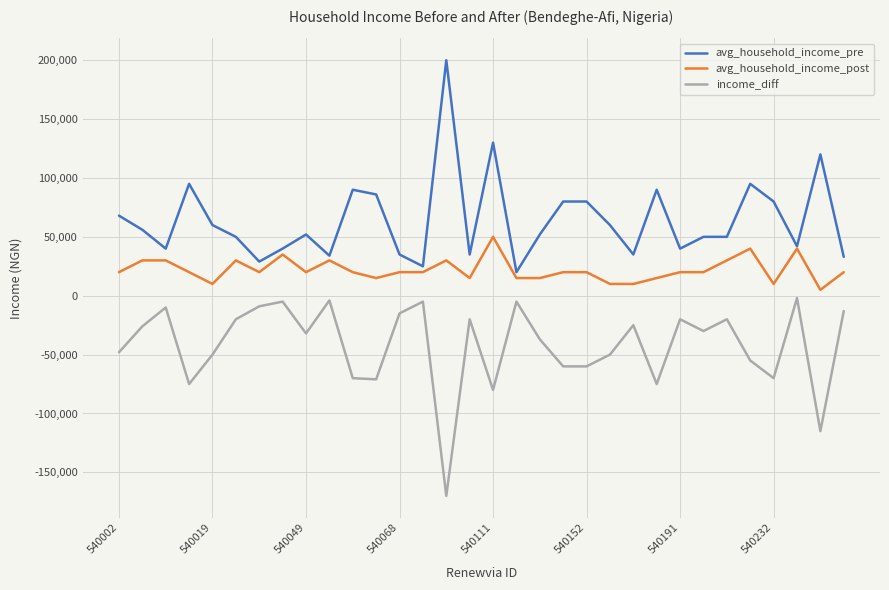

What is the smallest value displayed?

-170000